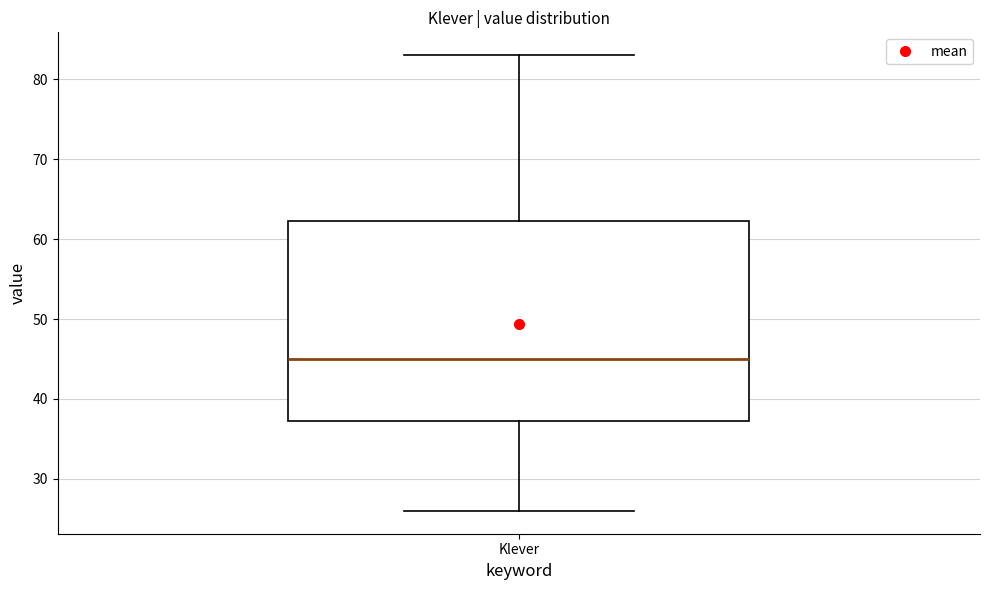

Where does the lower whisker of the box for Klever end on the y-axis? The values are not printed on the chart, so give them approximately, as read against the axis.

26